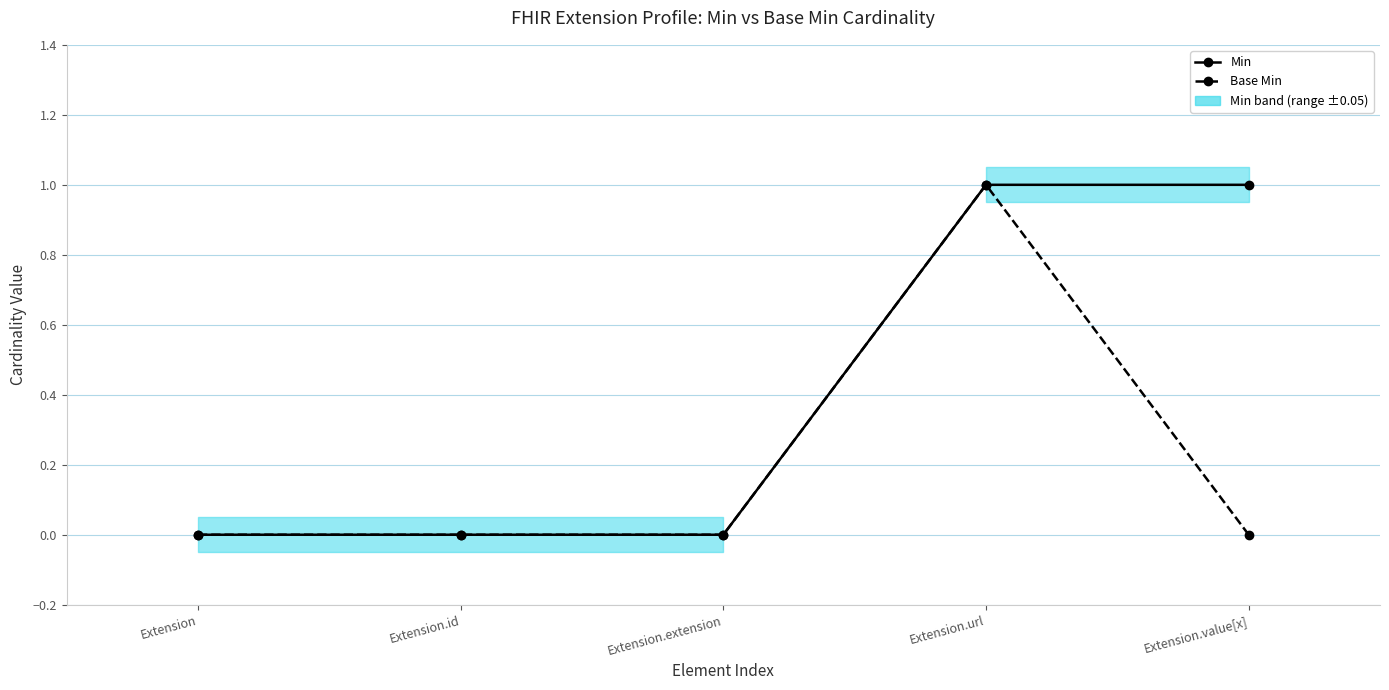

What is the label of the 1st point from the left?

Extension